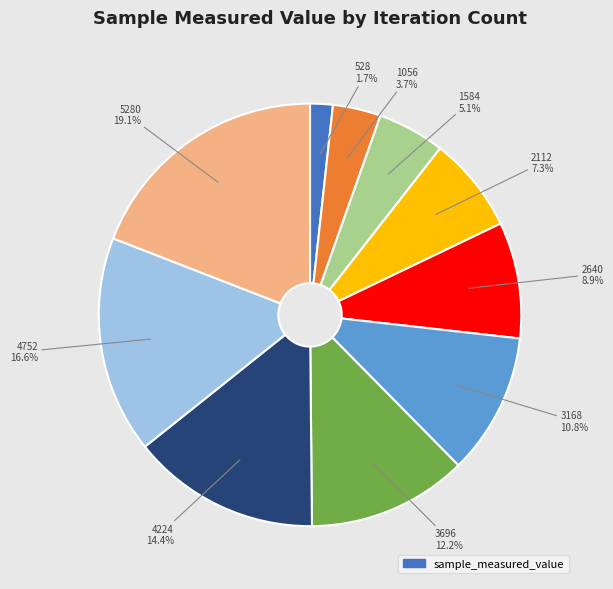

To the nearest percent, what is the difference between the largest and smallest slice percentages?

17%